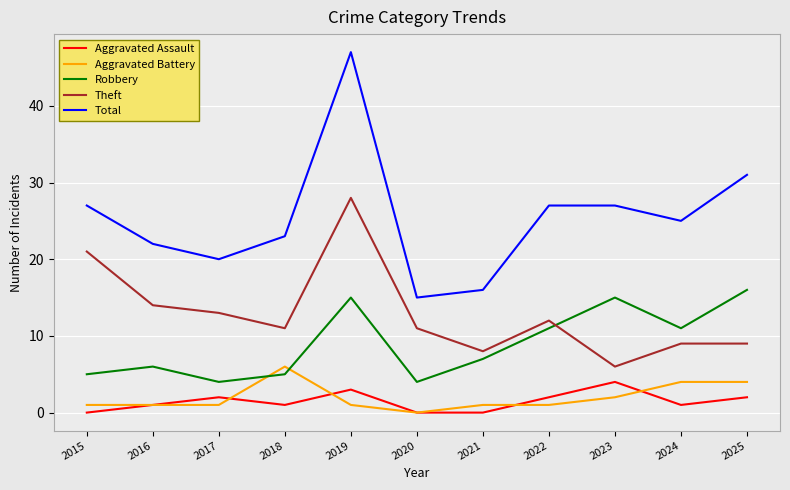

At which category is the sum across all series the highest?

2019